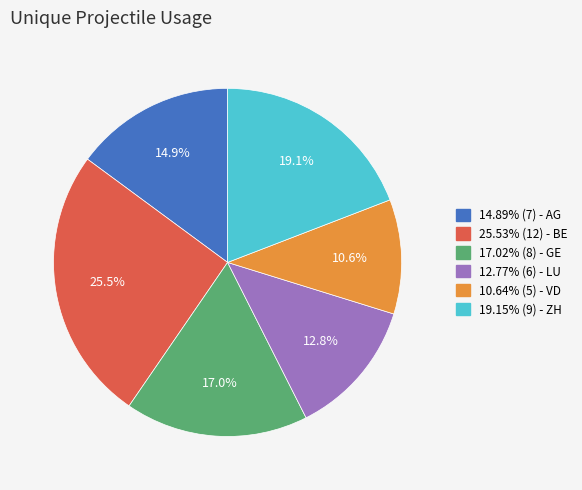

Is there a majority slice in this chart?

No